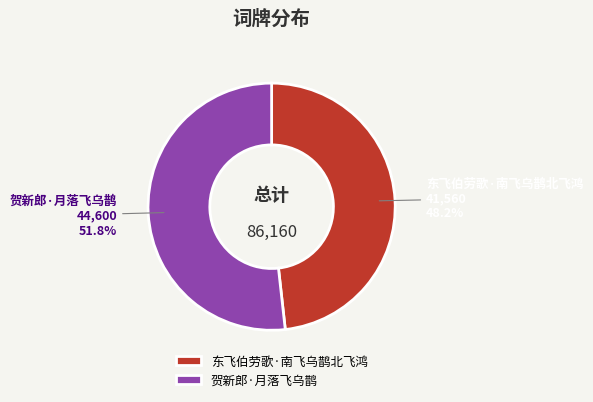

What is the ratio of the value at 贺新郎·月落飞乌鹊 to the value at 东飞伯劳歌·南飞乌鹊北飞鸿?

1.1